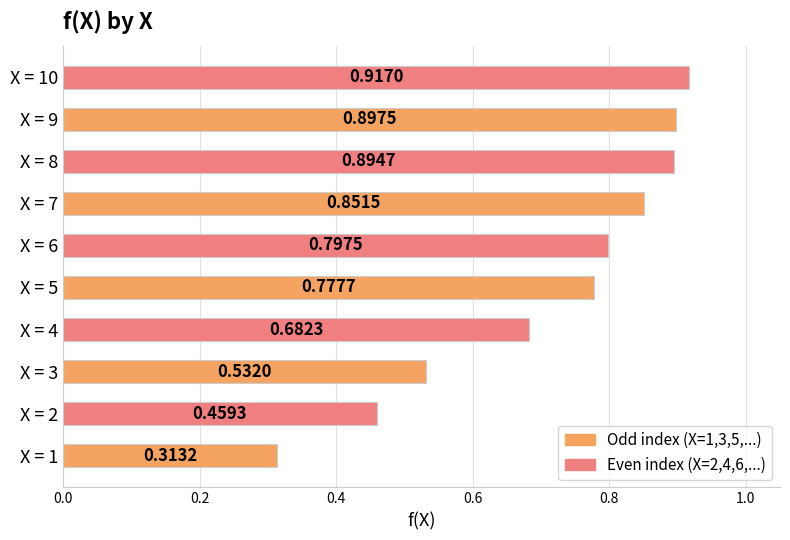

Count the number of data series in this chart.

1